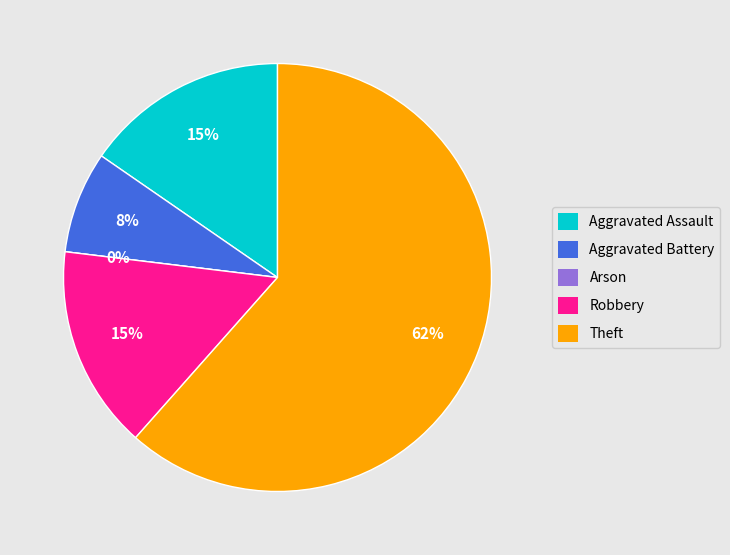

The Theft slice represents 62% of the pie. True or false?

True